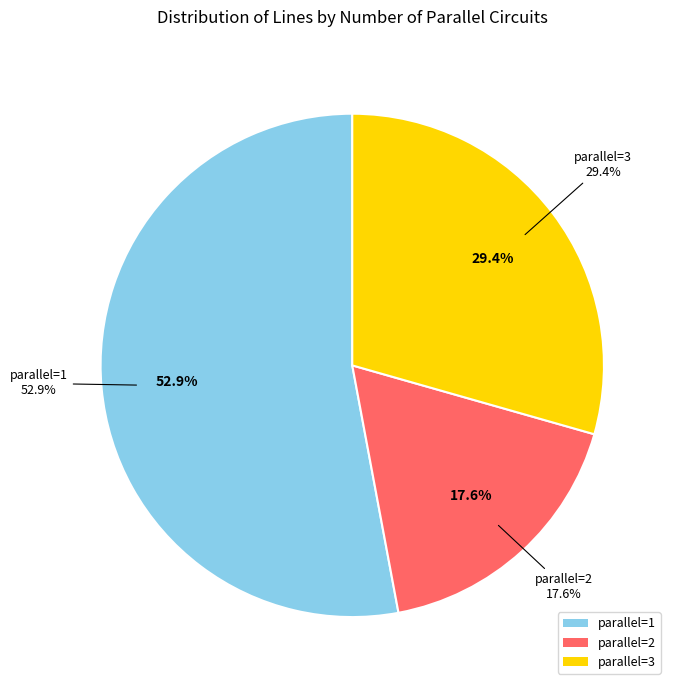

What percentage is the parallel=1 slice, to the nearest percent?

53%